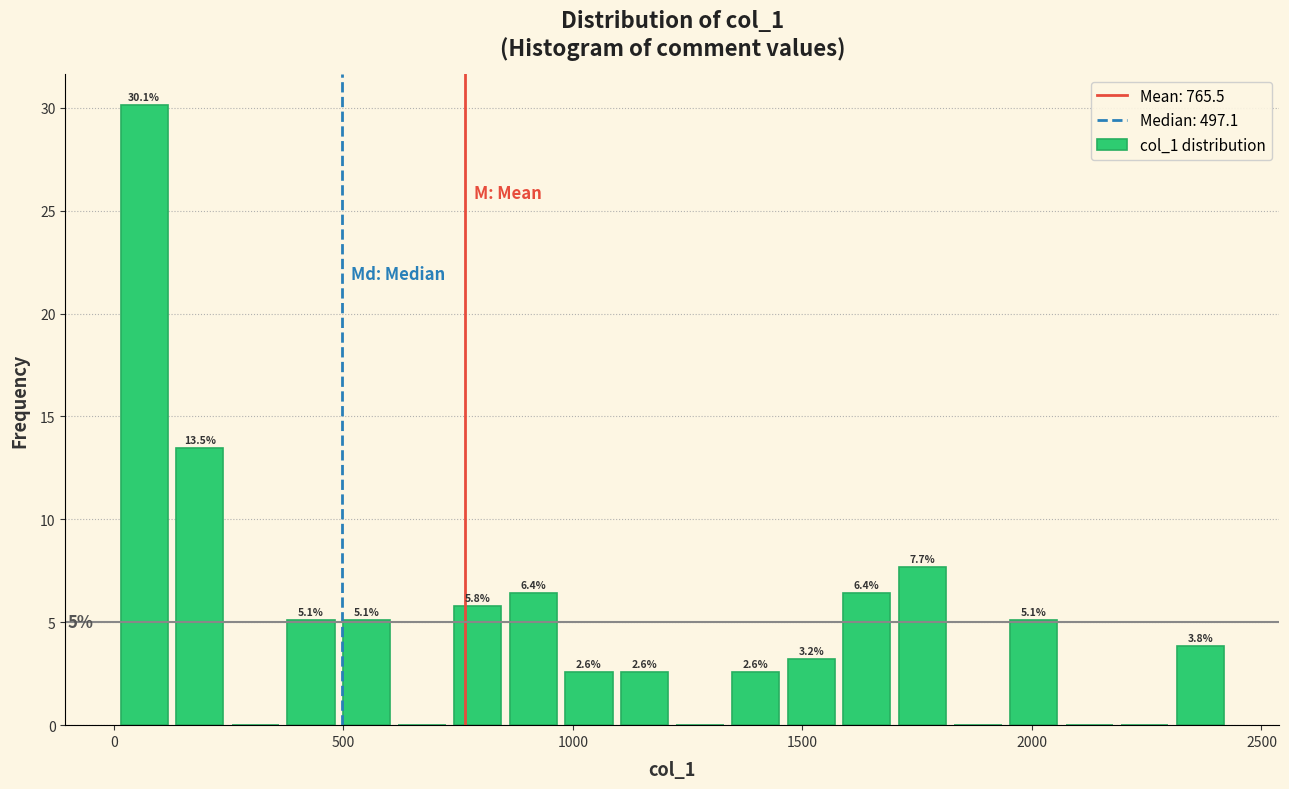

Read against the x-axis, roughly where is the centre of the tallest bar?

50